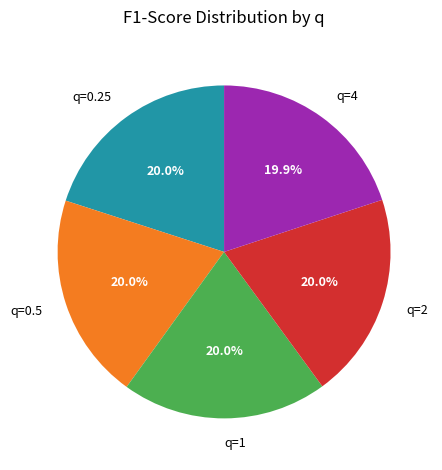

The q=1 slice represents 6% of the pie. True or false?

False